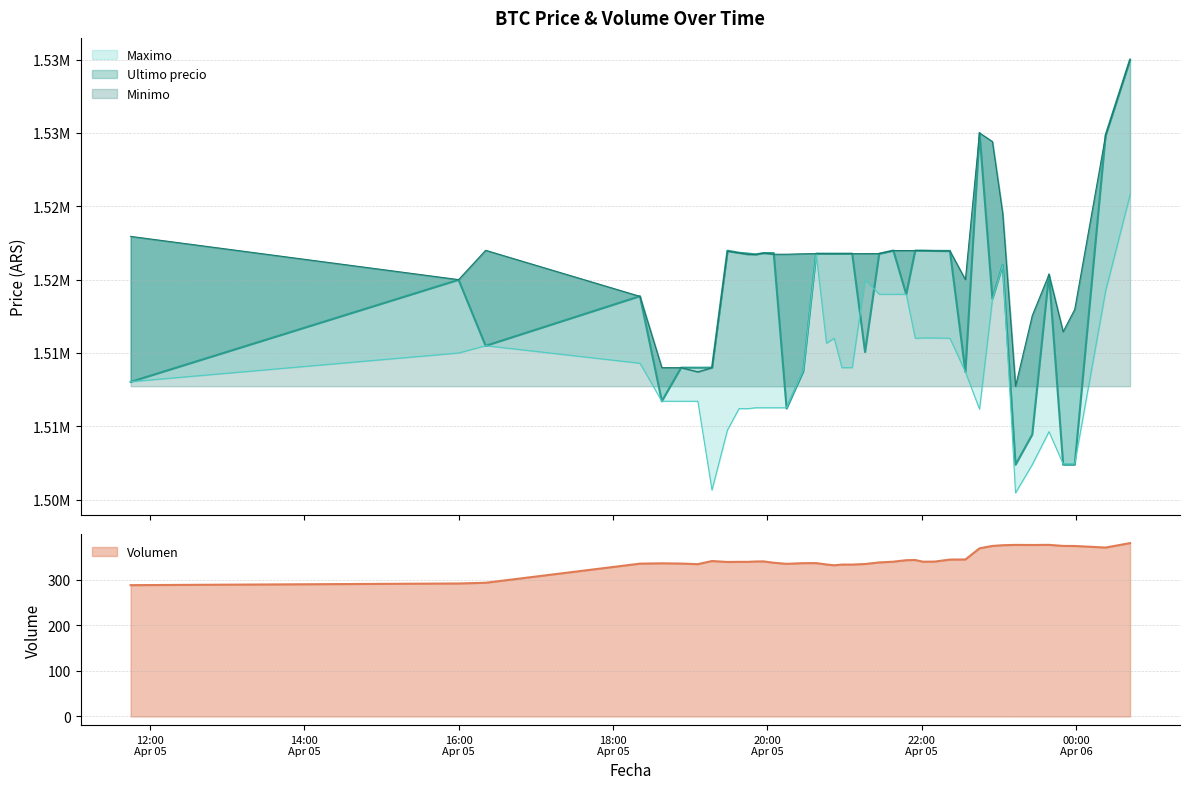

What is the highest value of the Volumen series?

380.3